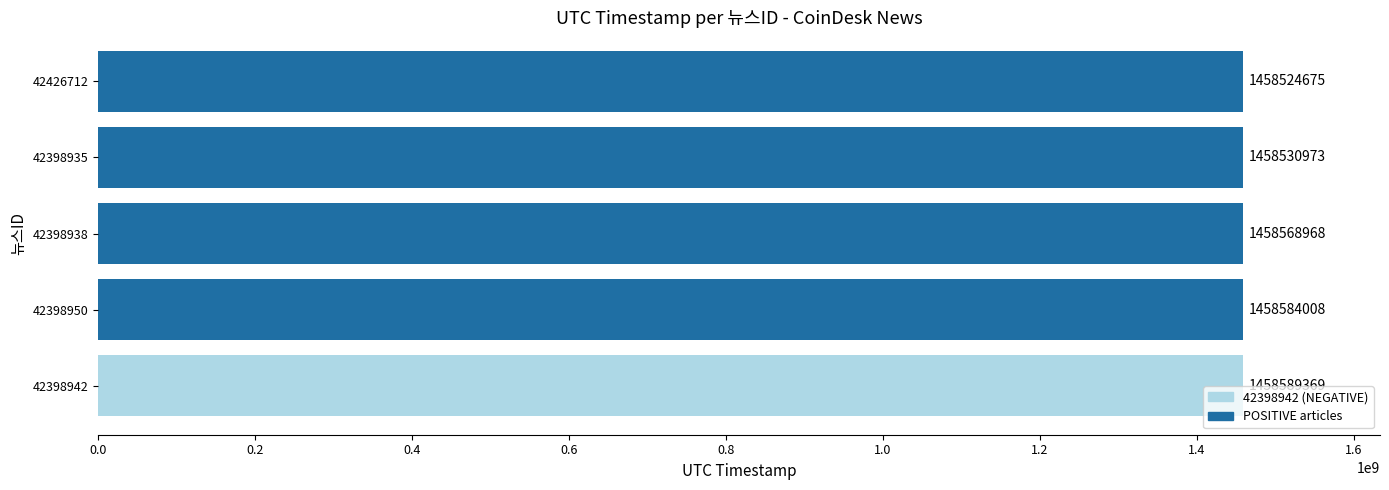

List the labels in order of value, smallest first.

42426712, 42398935, 42398938, 42398950, 42398942